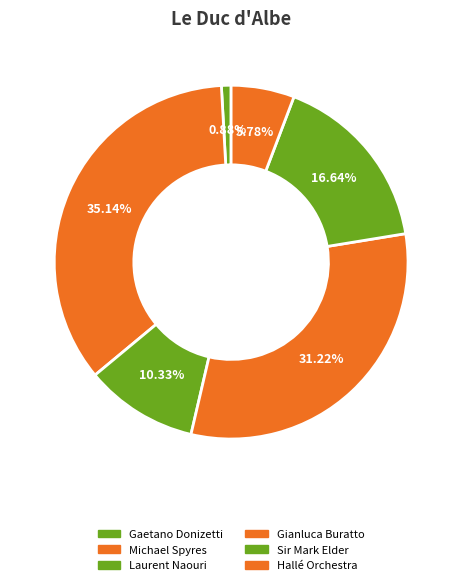

Which has a higher value, Gianluca Buratto or Gaetano Donizetti?

Gianluca Buratto